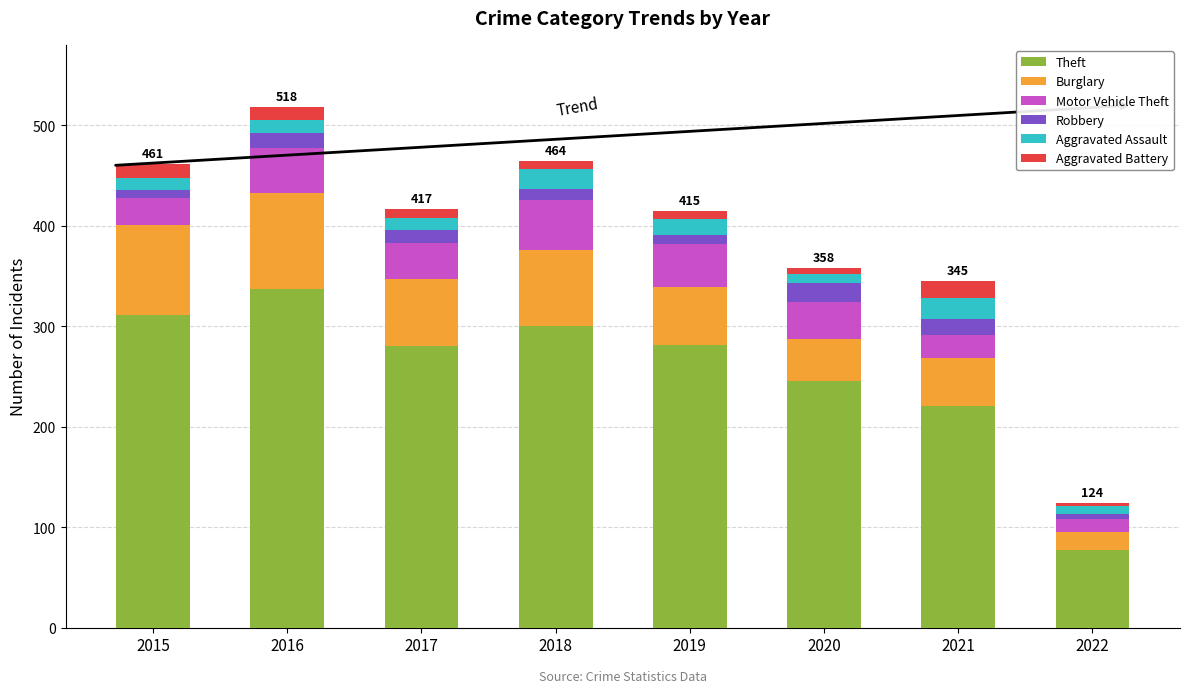

The Theft series shows 142 at 2020. True or false?

False